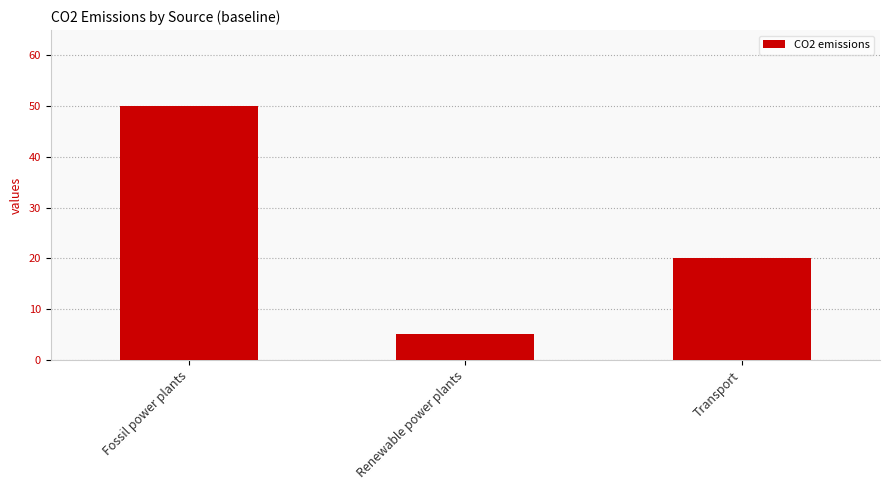

What is the label of the 2nd bar from the right?

Renewable power plants